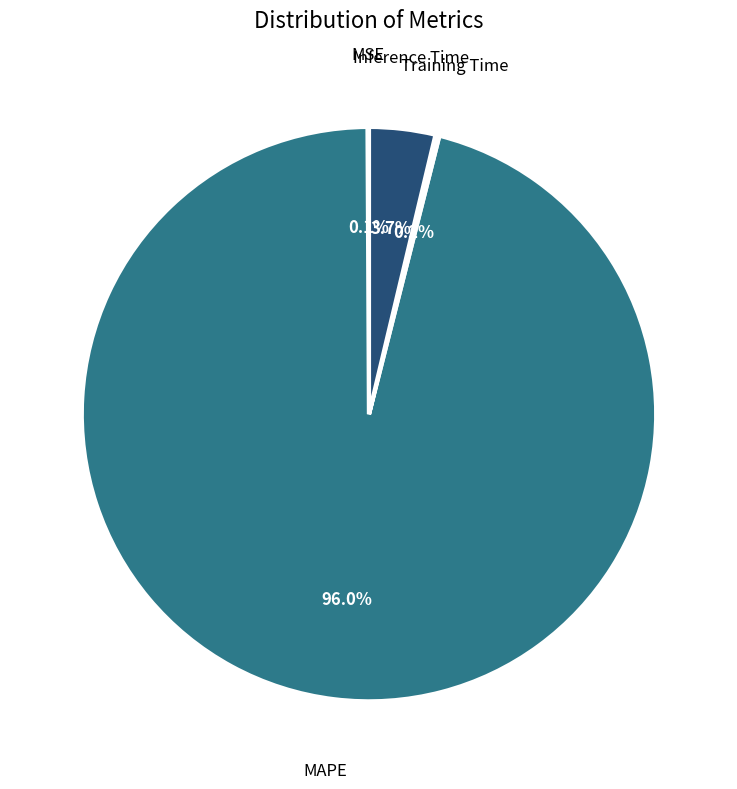

Is there a majority slice in this chart?

Yes